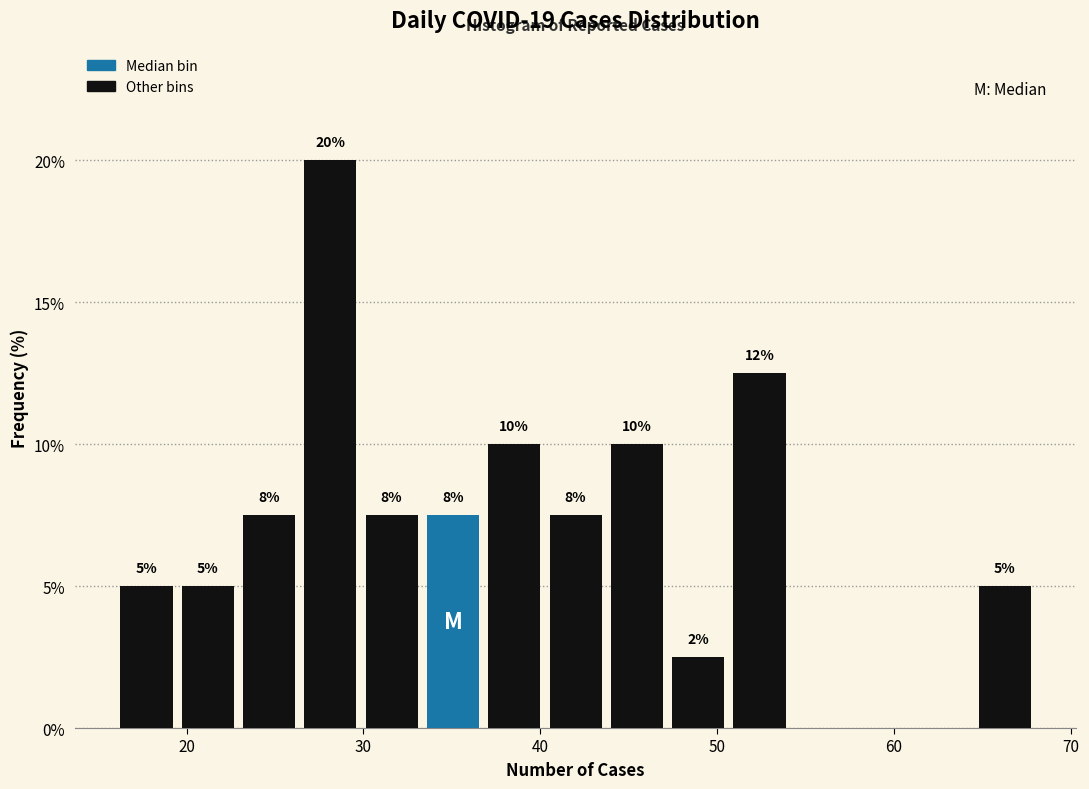

Around what value on the x-axis is the tallest bar? Give the approximate position of its centre, as read against the axis.

28